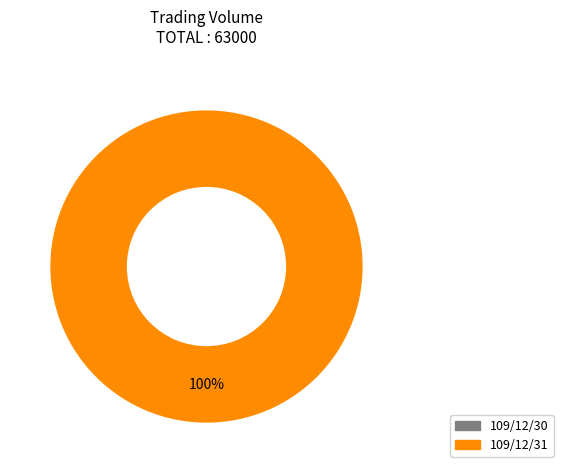

To the nearest percent, what is the combined percentage of 109/12/31 and 109/12/30?

100%